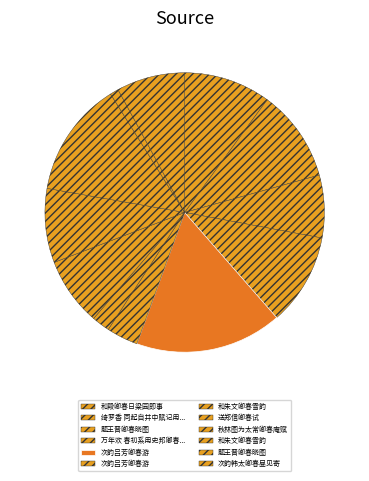

How many slices are in this pie chart?

12